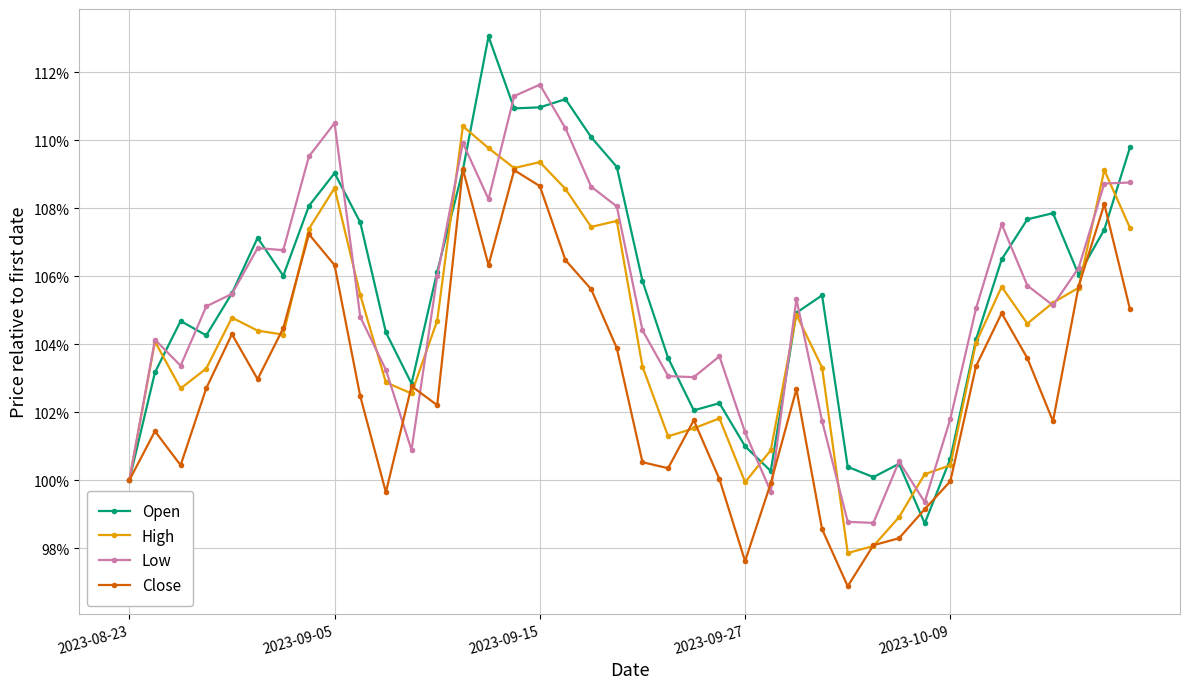

What are all the series names shown in the legend?

Open, High, Low, Close